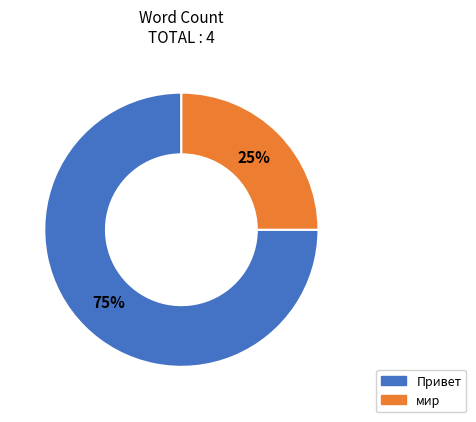

To the nearest percent, what percentage of the pie is мир?

25%